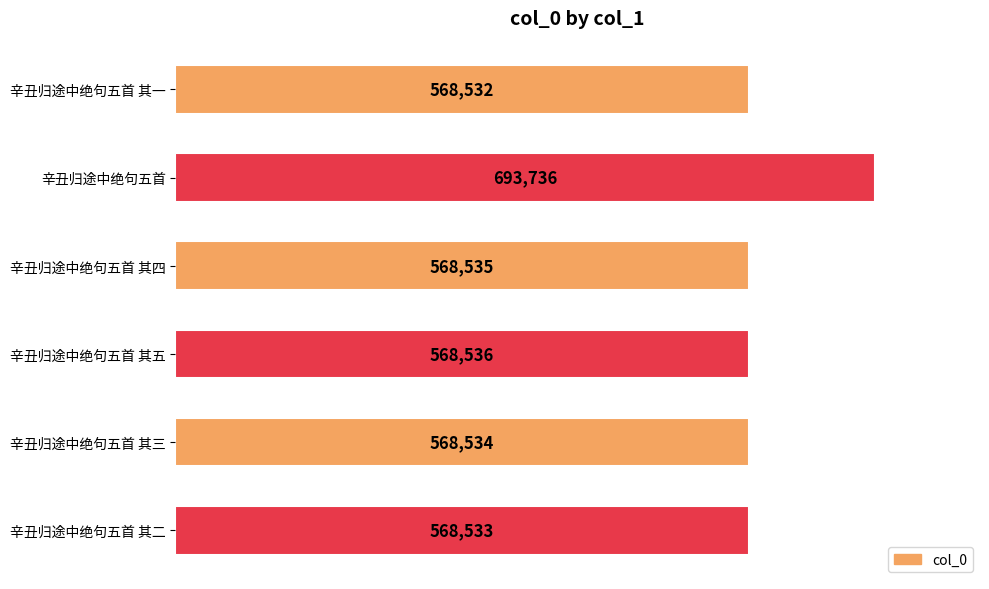

Reading top to bottom, extract all data points from this chart.

辛丑归途中绝句五首 其一=568532	辛丑归途中绝句五首=693736	辛丑归途中绝句五首 其四=568535	辛丑归途中绝句五首 其五=568536	辛丑归途中绝句五首 其三=568534	辛丑归途中绝句五首 其二=568533